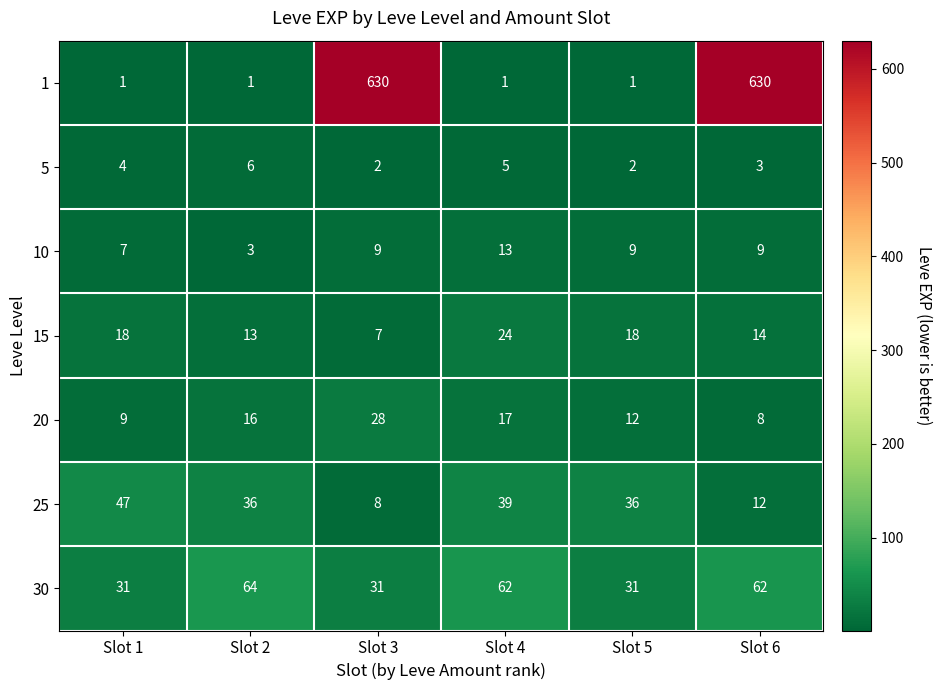

What is the sum of all 10 values?

50